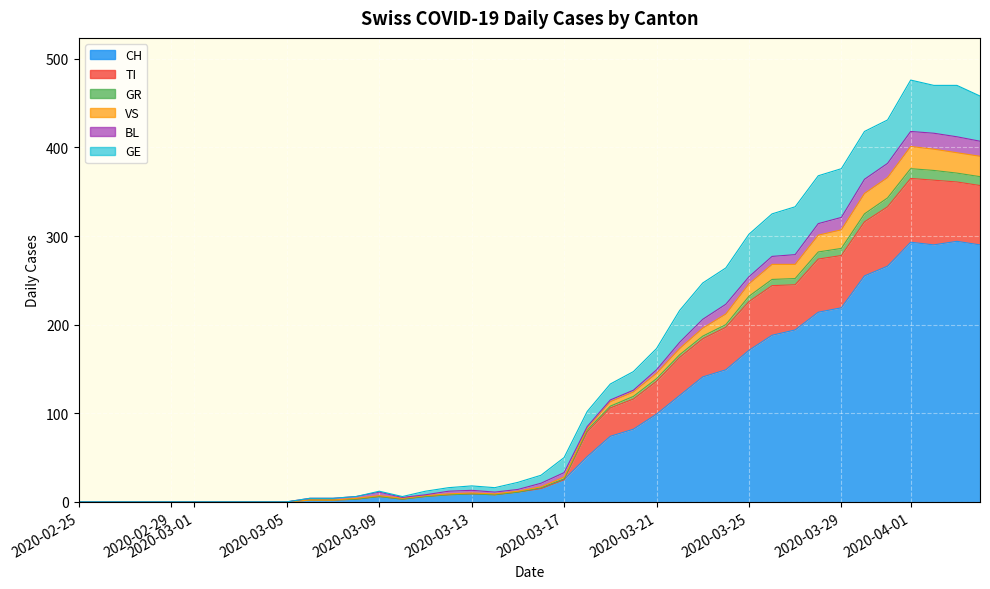

Between 2020-03-01 and 2020-03-31, which series saw the biggest shift?

CH